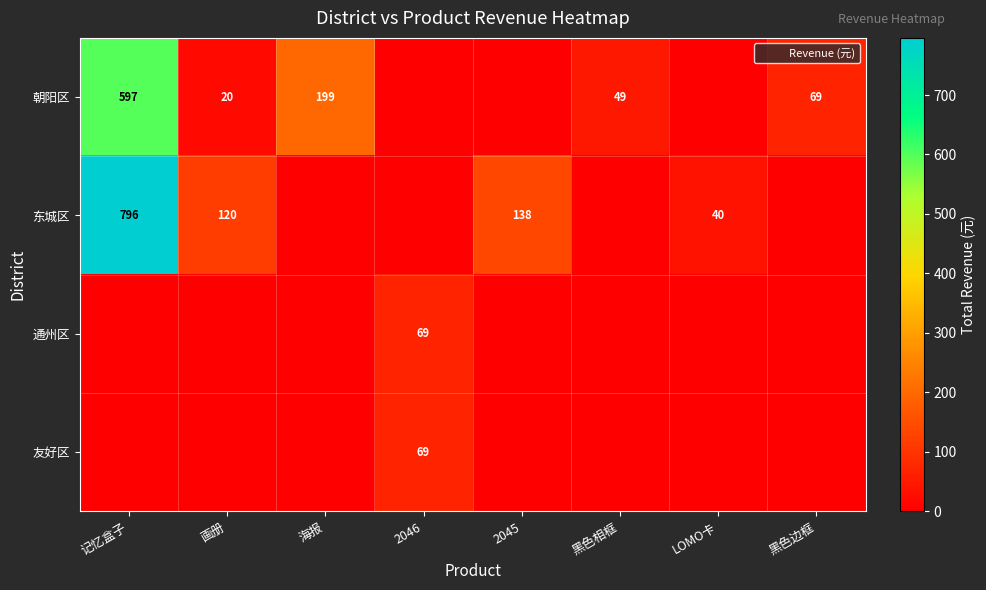

What is the highest value of the 友好区 series?

69